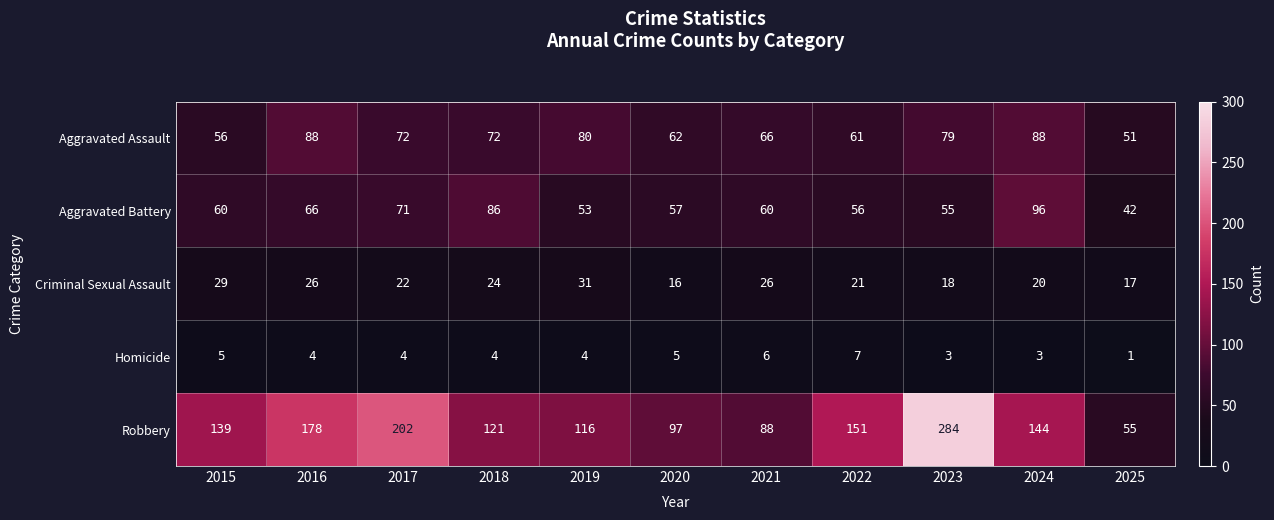

What is the difference between the Criminal Sexual Assault values at 2024 and 2018?

4